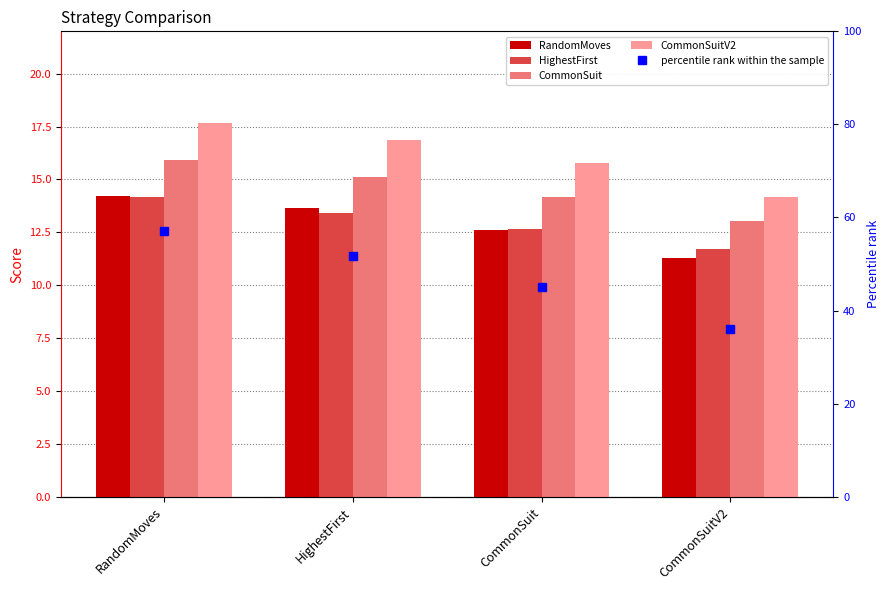

What is the spread (max minus min) of values at CommonSuit?

3.2